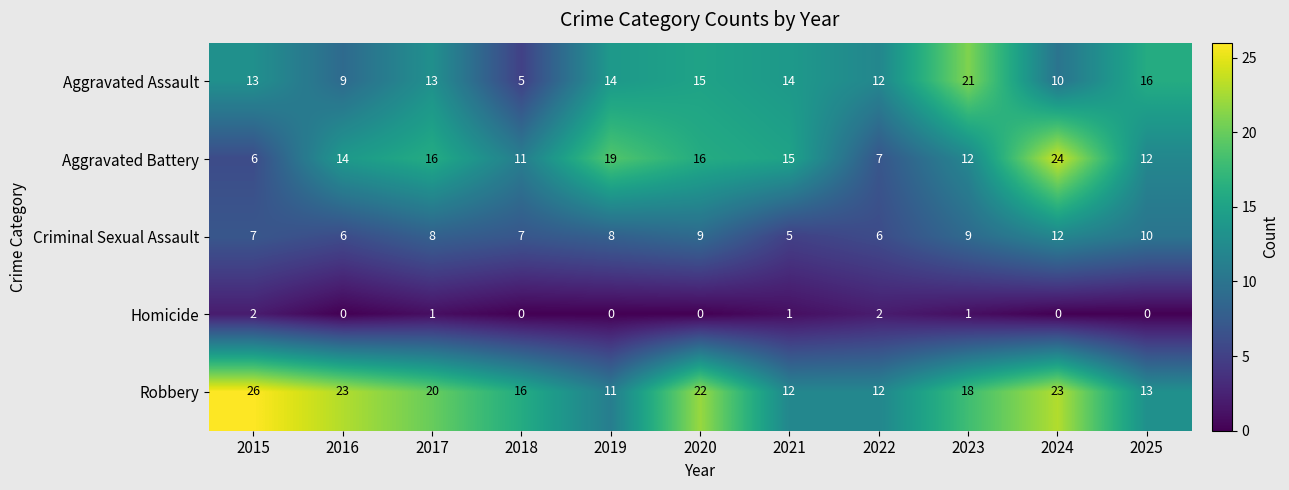

What is the approximate value of Aggravated Assault at 2015?

13